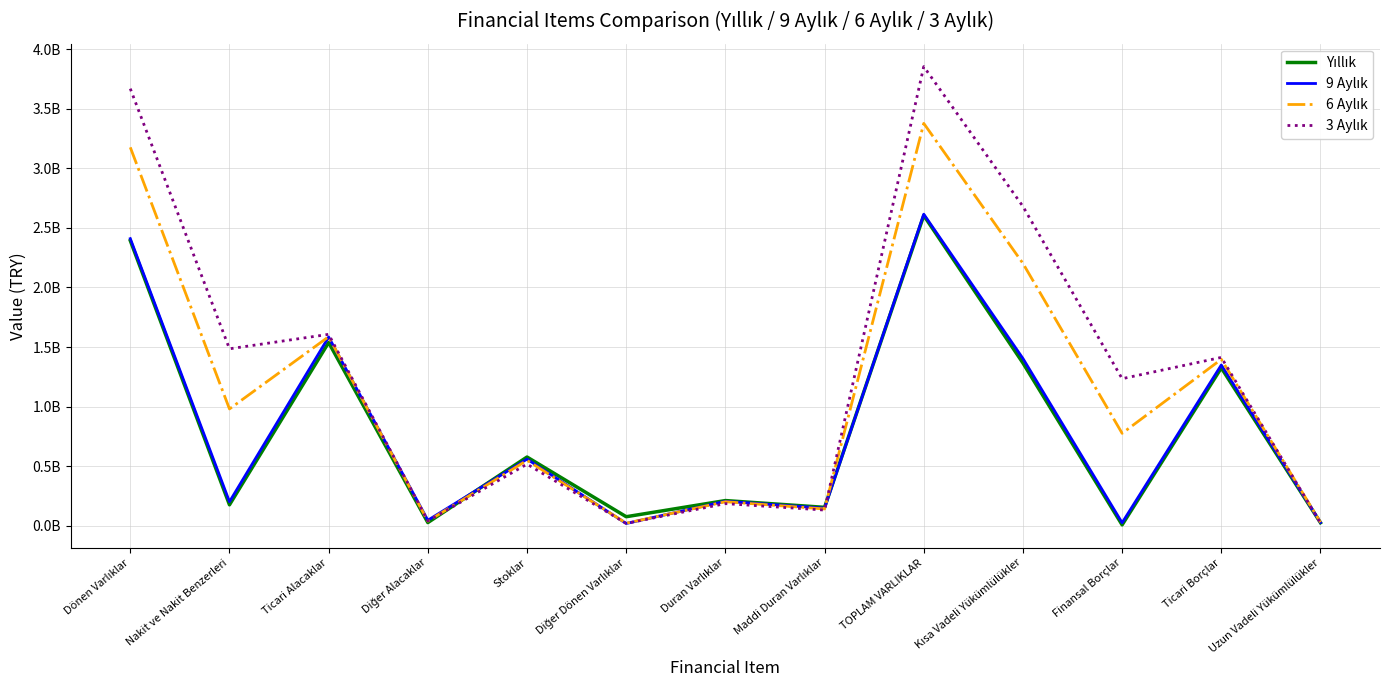

Which series has the largest total across all categories?

3 Aylık